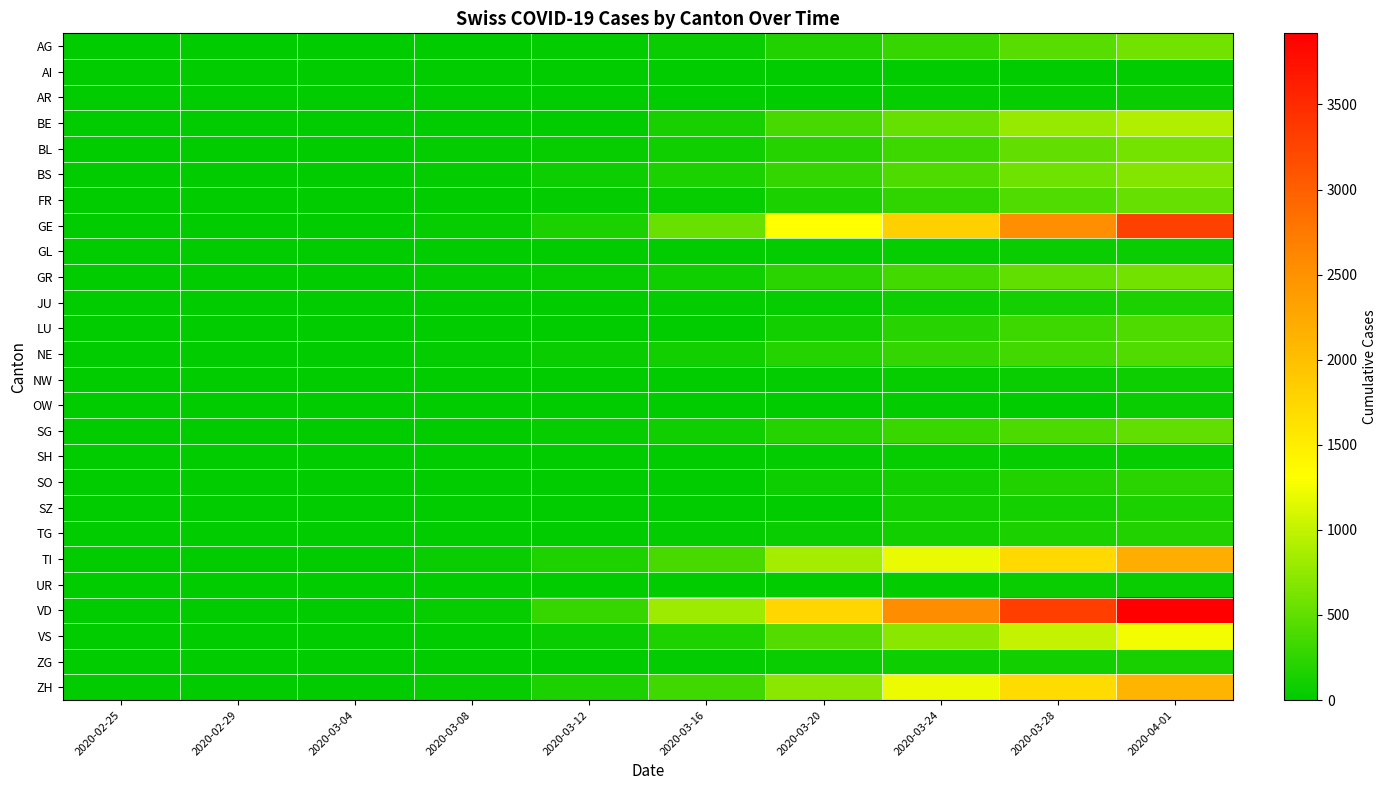

What is the spread (max minus min) of values at 2020-03-12?

277